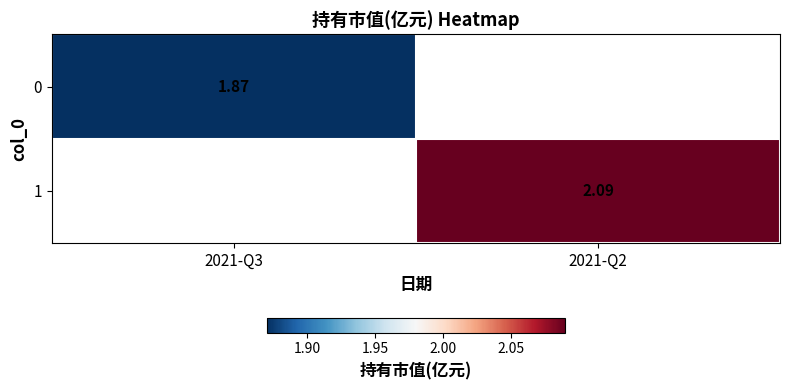

How many data points does each series have?

2